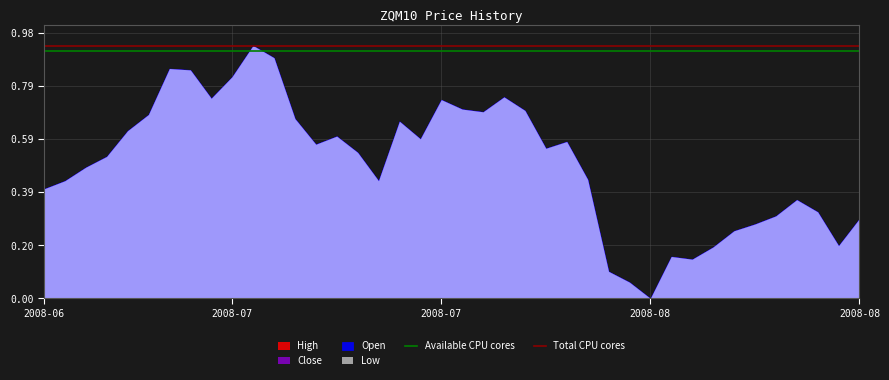

The value of Available CPU cores at 2008-07 is 0.9. True or false?

True